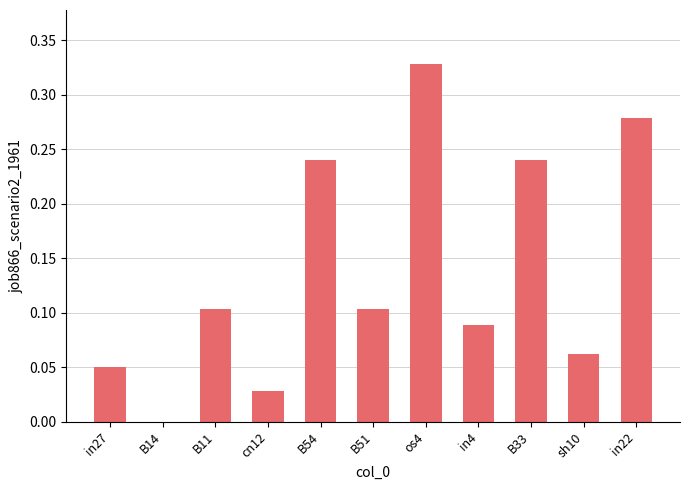

Which label corresponds to the largest value in the chart?

os4